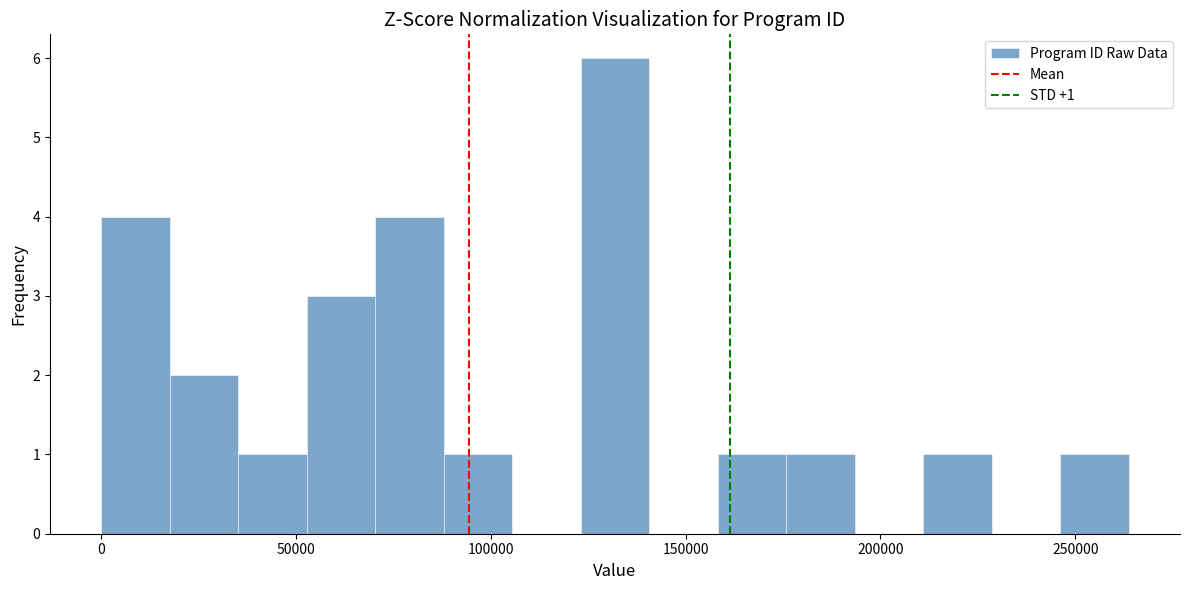

Around what value on the x-axis is the tallest bar? Give the approximate position of its centre, as read against the axis.

130000